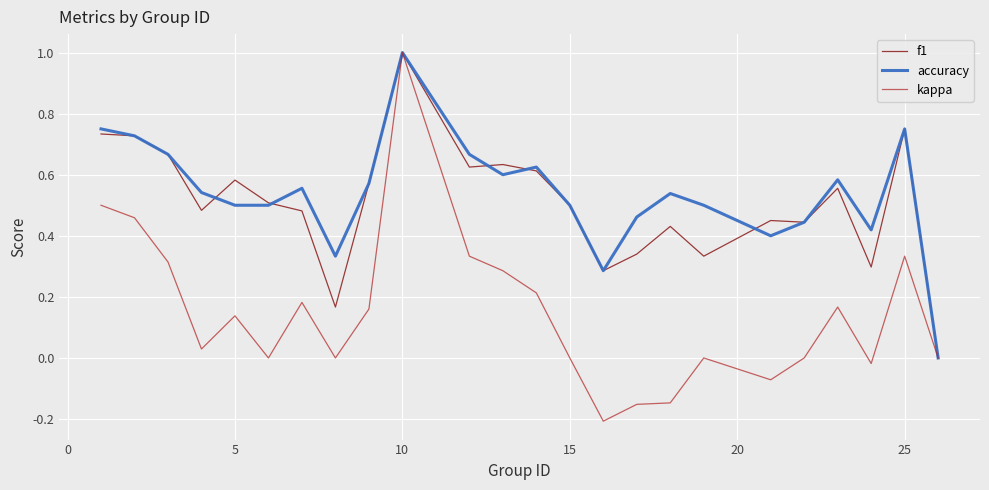

What is the maximum value for kappa?

1.0